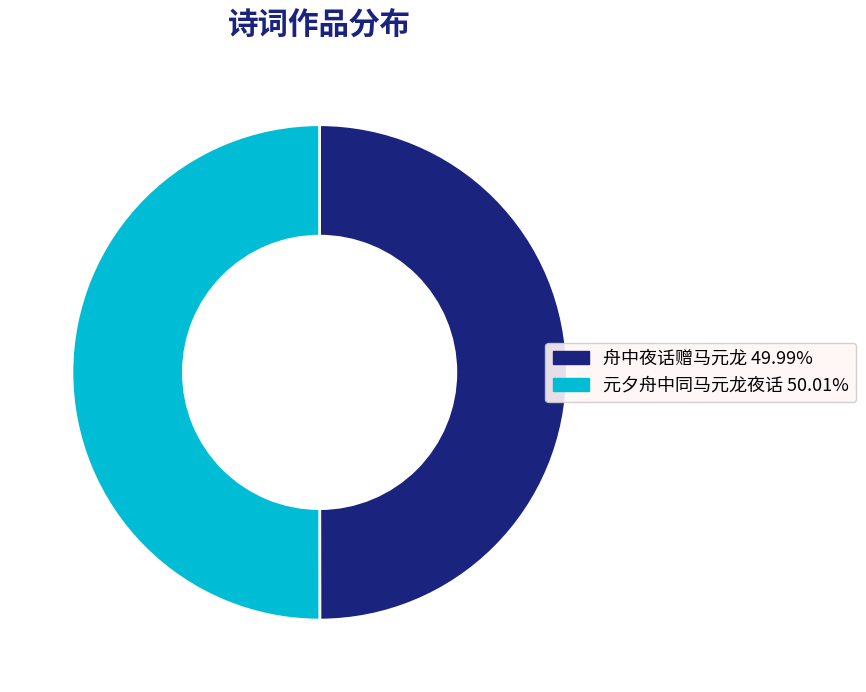

How many segments does this pie chart have?

2